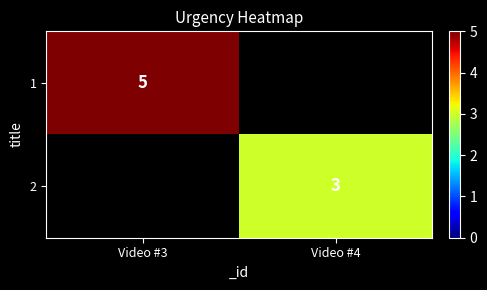

At which category is the sum across all series the highest?

Video #3